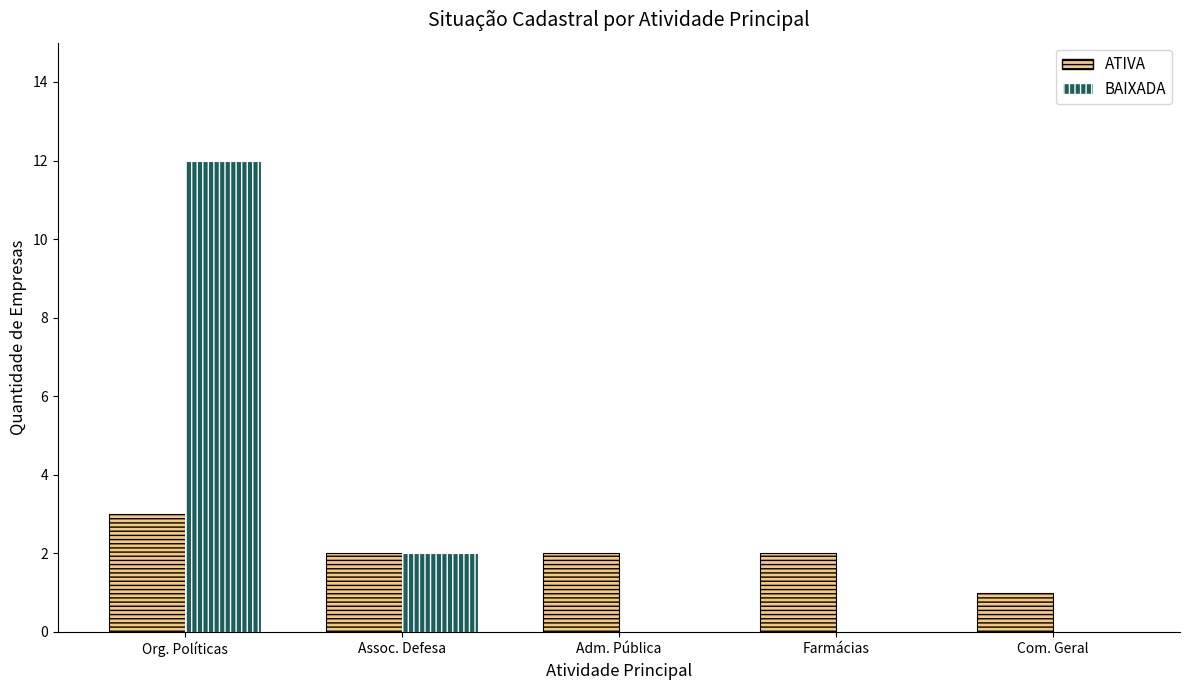

What is the maximum value for BAIXADA?

12